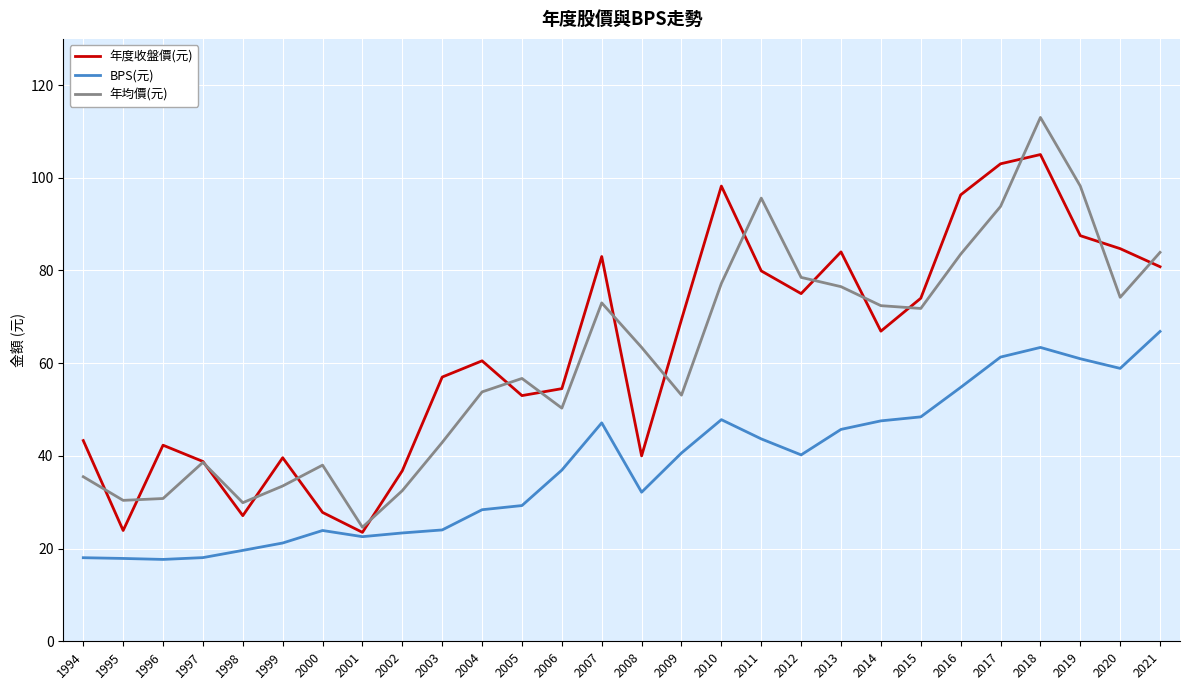

Does the chart display data point markers on the line(s)?

No